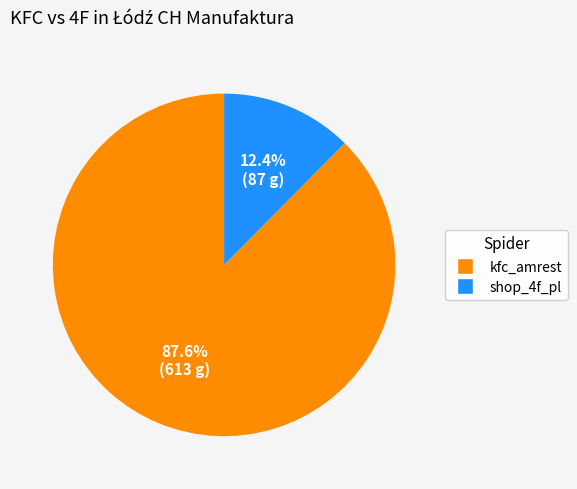

Do kfc_amrest and shop_4f_pl together represent more than half of the pie?

Yes